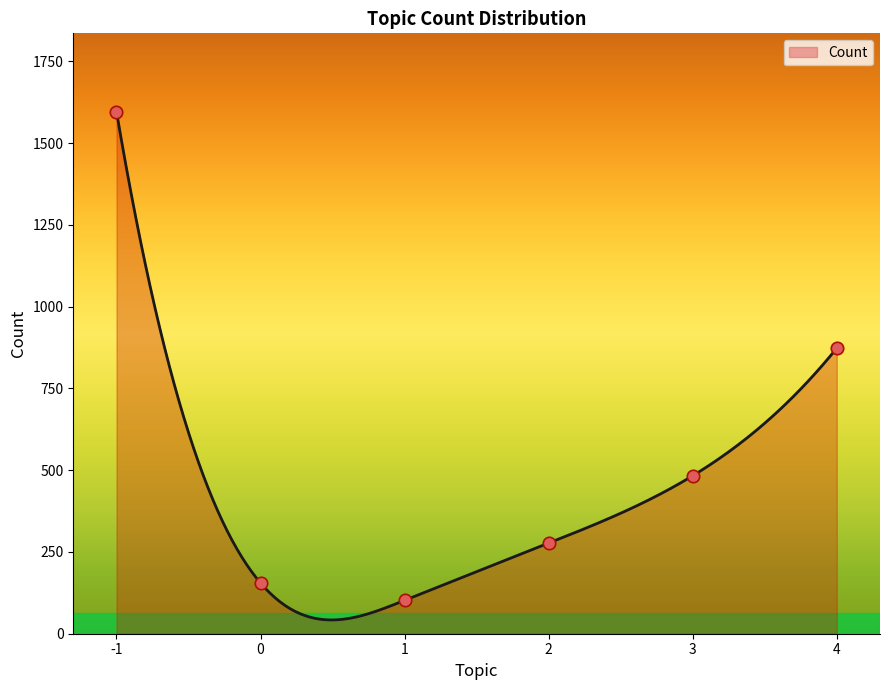

What is the ratio of the value at 3 to the value at 2?

1.7